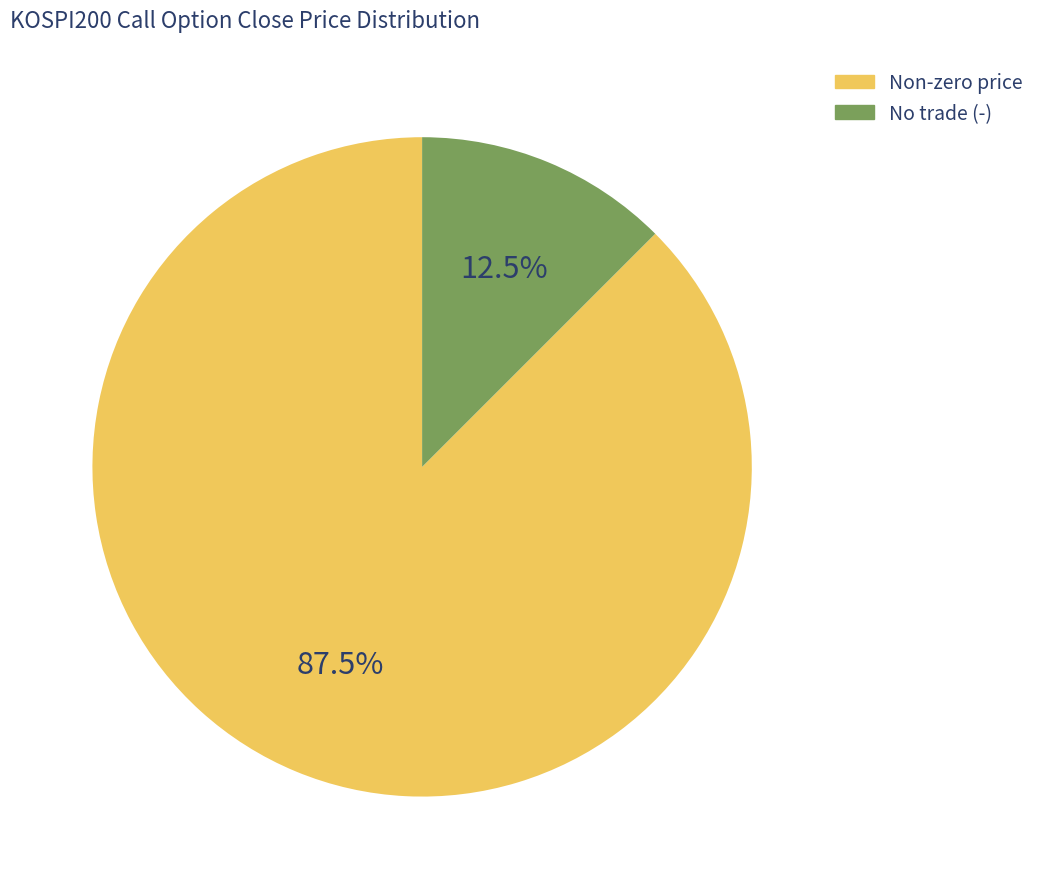

What portion of the pie excludes No trade (-)?

87.5%